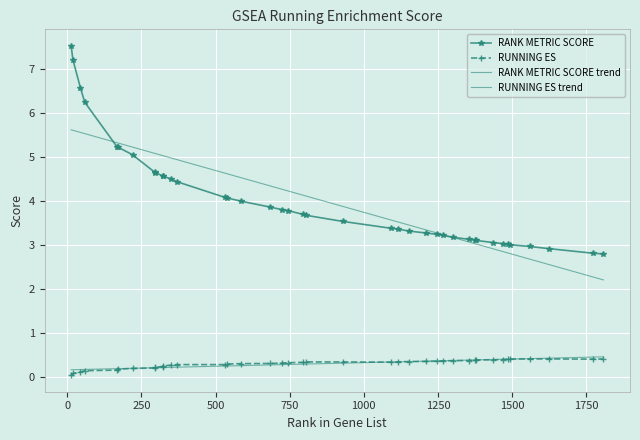

What is the value of the RUNNING ES point at the 23rd from the left?

0.3